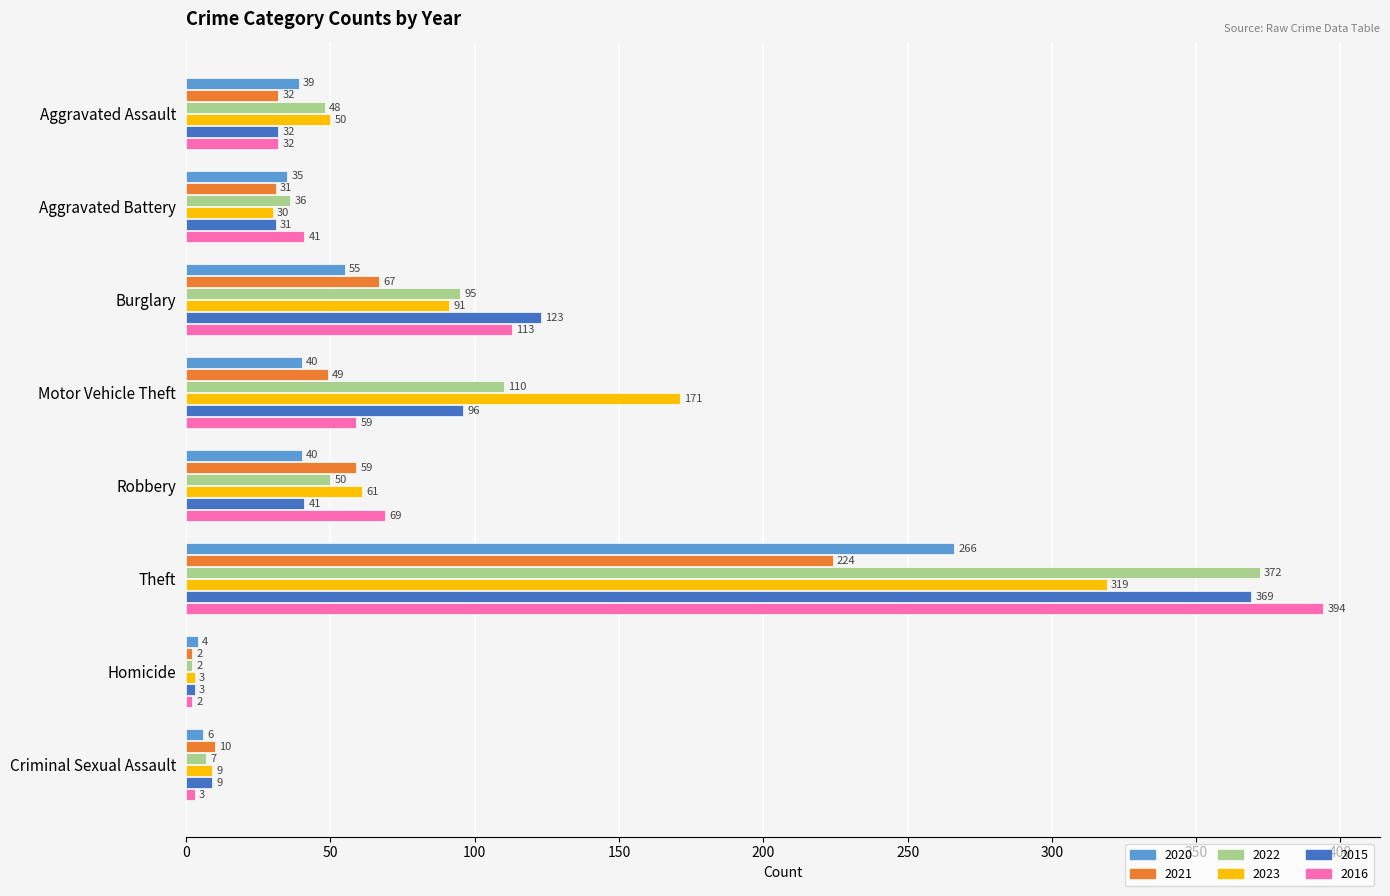

How many values in the 2023 series are below 61?

4